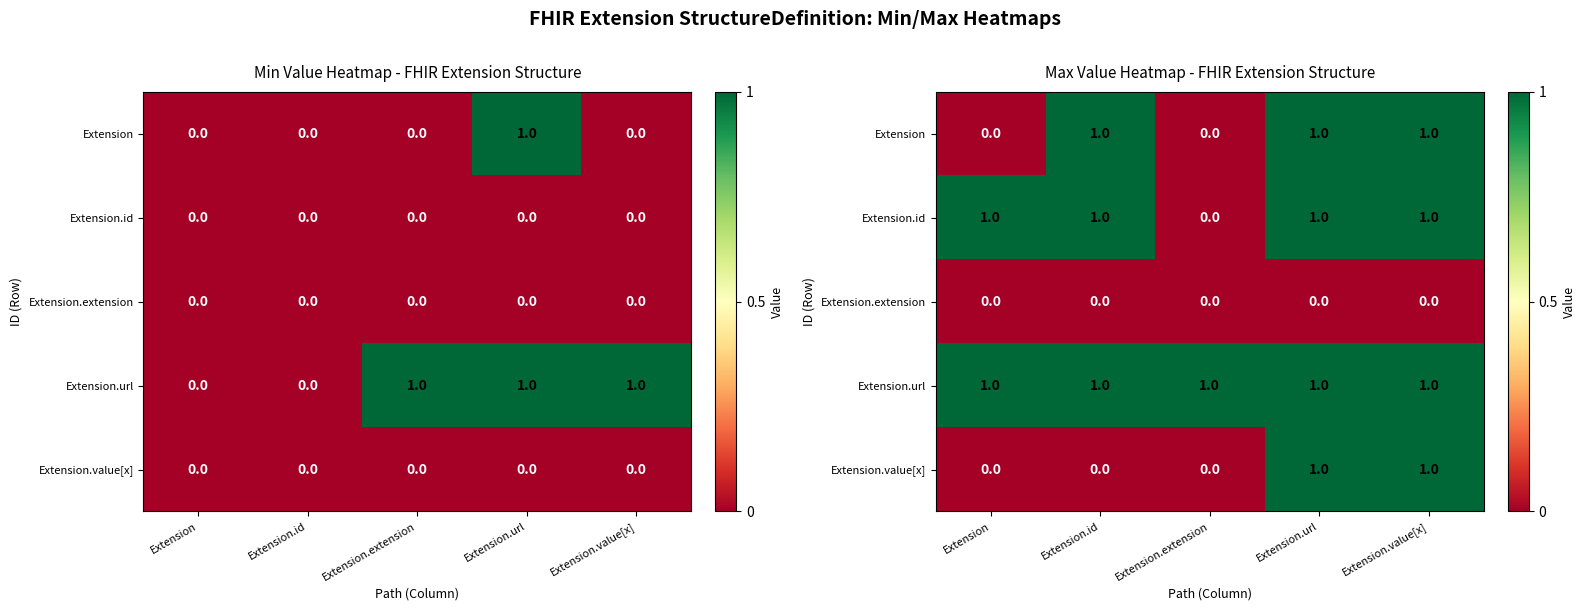

At how many categories does at least one series exceed 0?

5